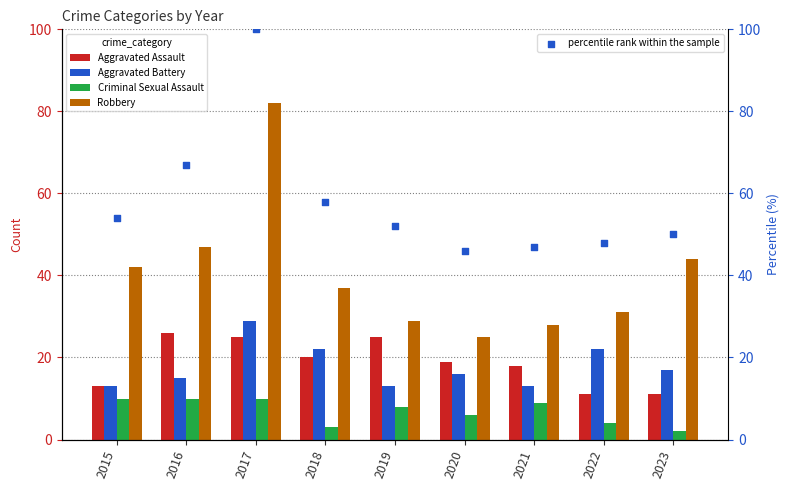

Which series reaches the maximum Y coordinate?

percentile rank within the sample